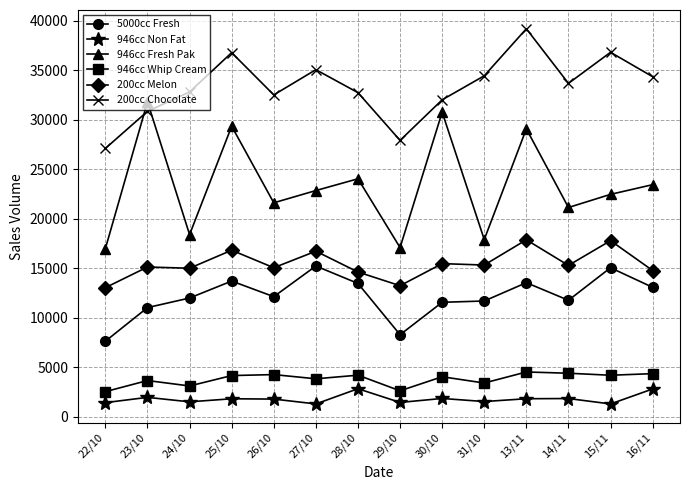

What is the total value across all series at 16/11?

92648.8